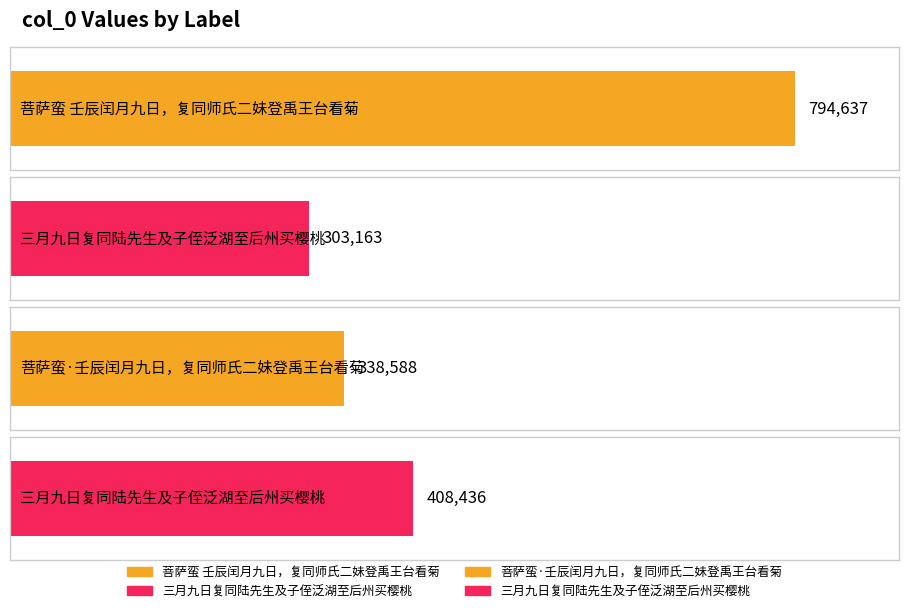

How many categories are shown in the chart?

4